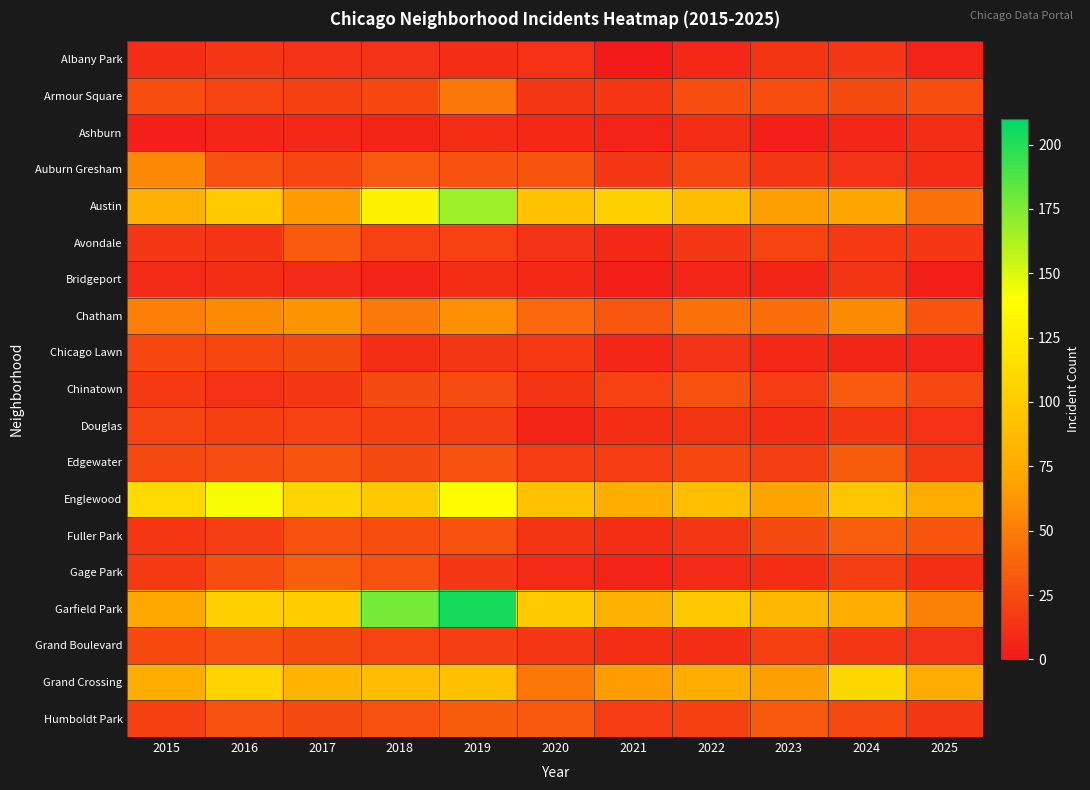

What is the spread (max minus min) of values at 2023?

81